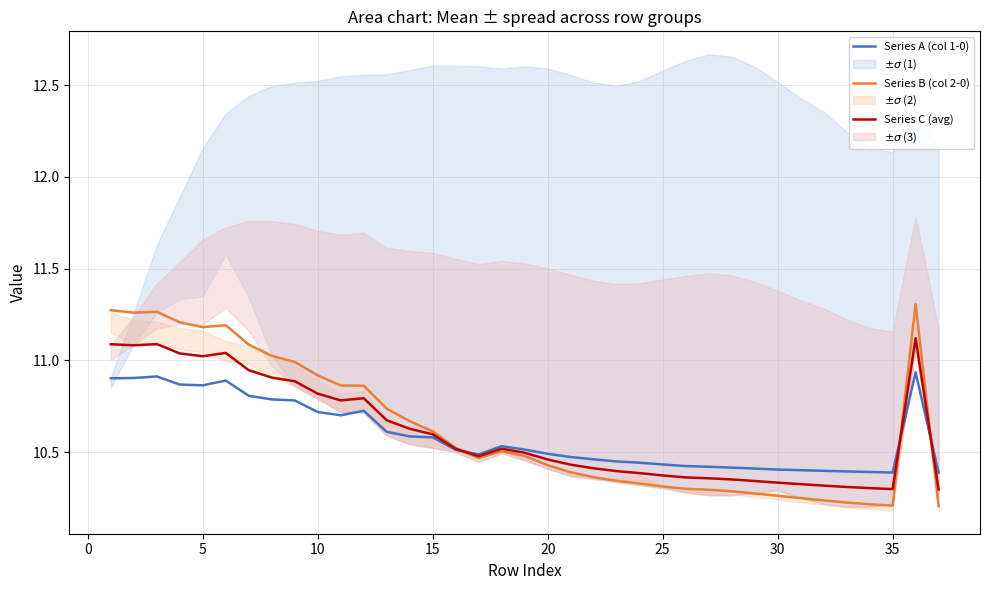

How many interior local valleys does the Series B (col 2-0) series have?

4